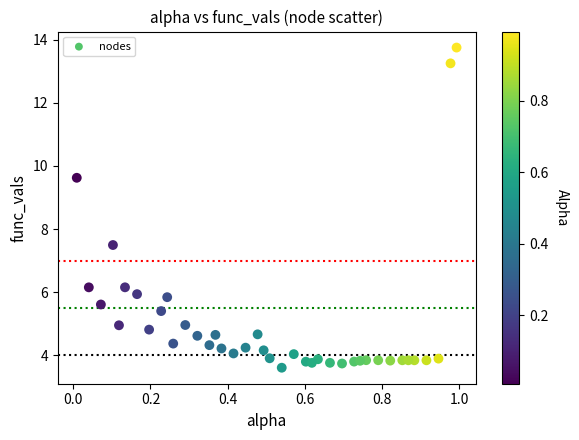

What is the range of Y values (max minus min)?

10.2